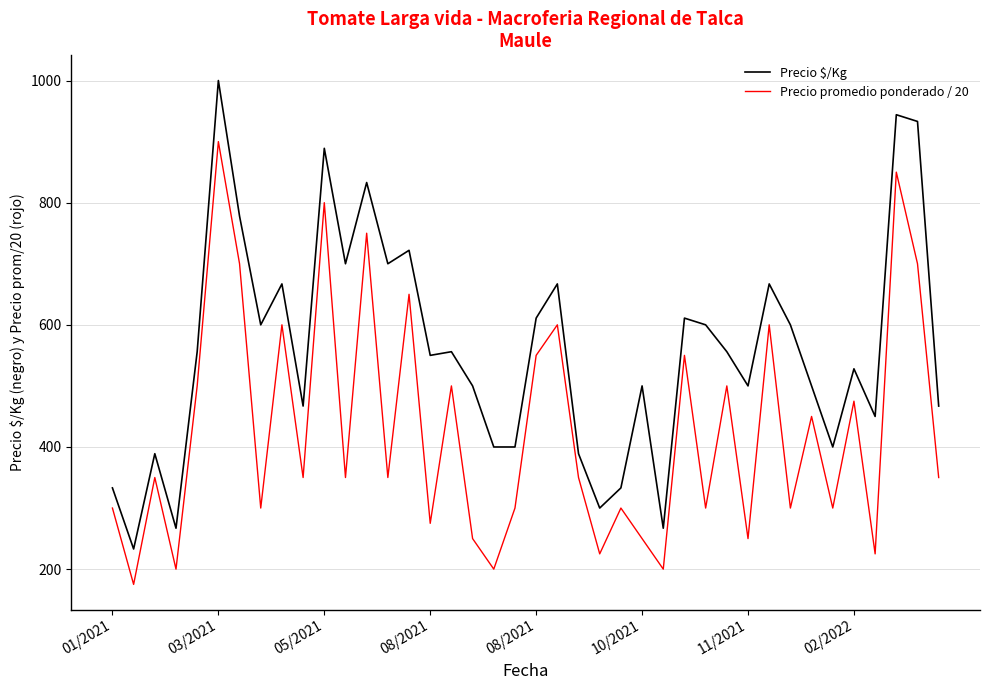

What is the difference between the maximum and minimum values in the Precio promedio ponderado / 20 series?

725